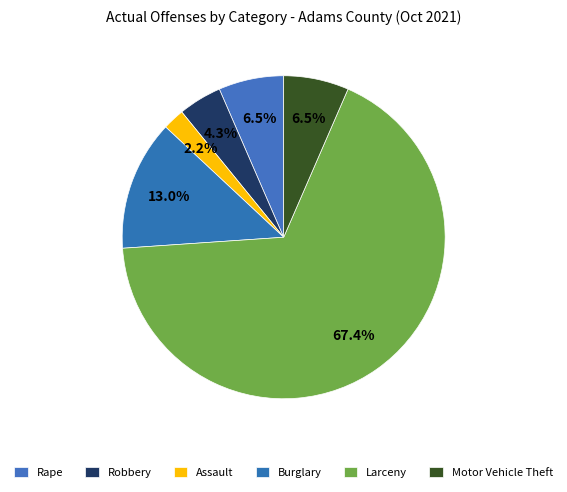

To the nearest percent, what is the combined percentage of Larceny and Robbery?

72%